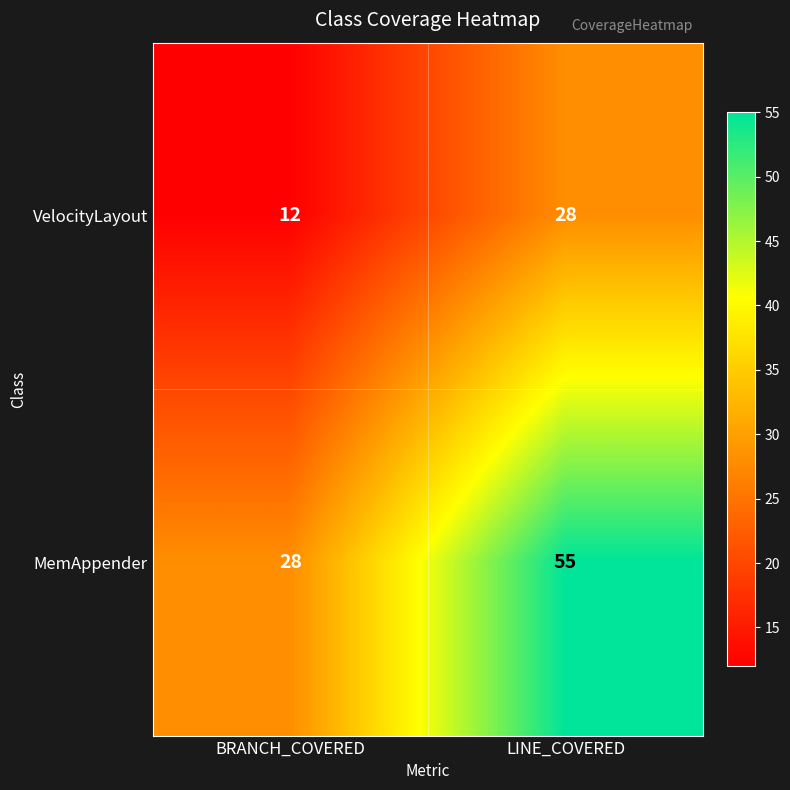

What is the lowest value of the VelocityLayout series?

12